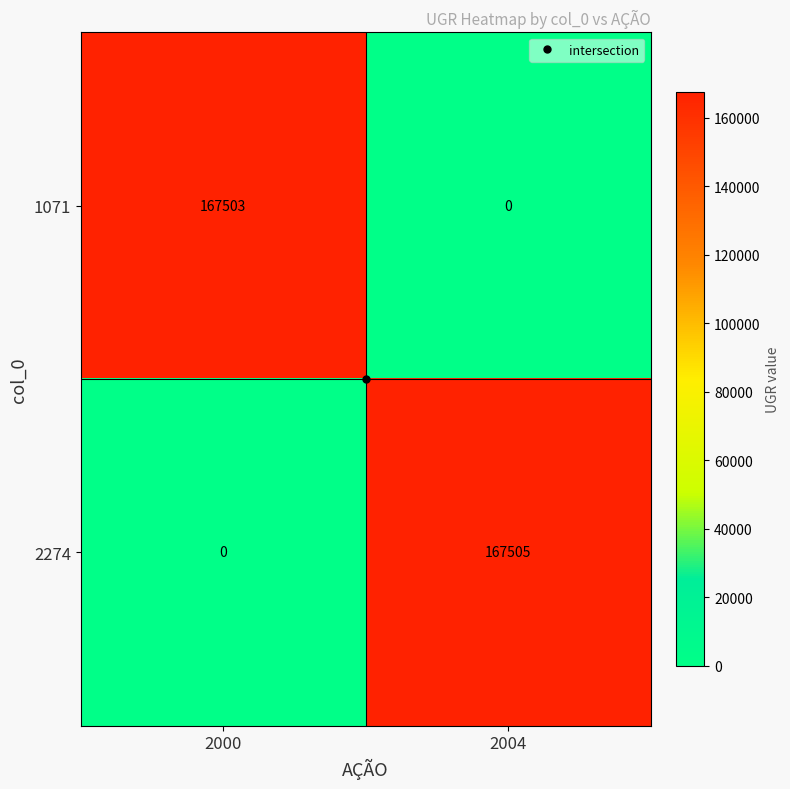

Is it true that 1071 equals 83984 at 2004?

False